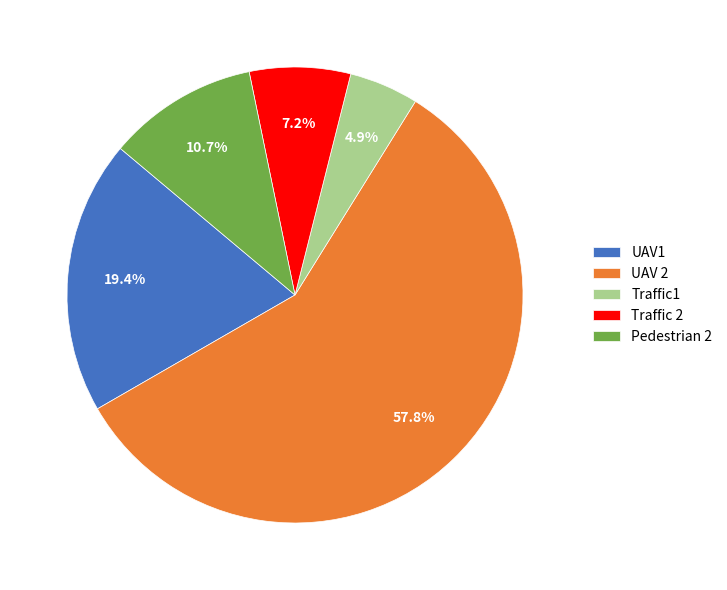

What portion of the pie excludes UAV1?

80.6%